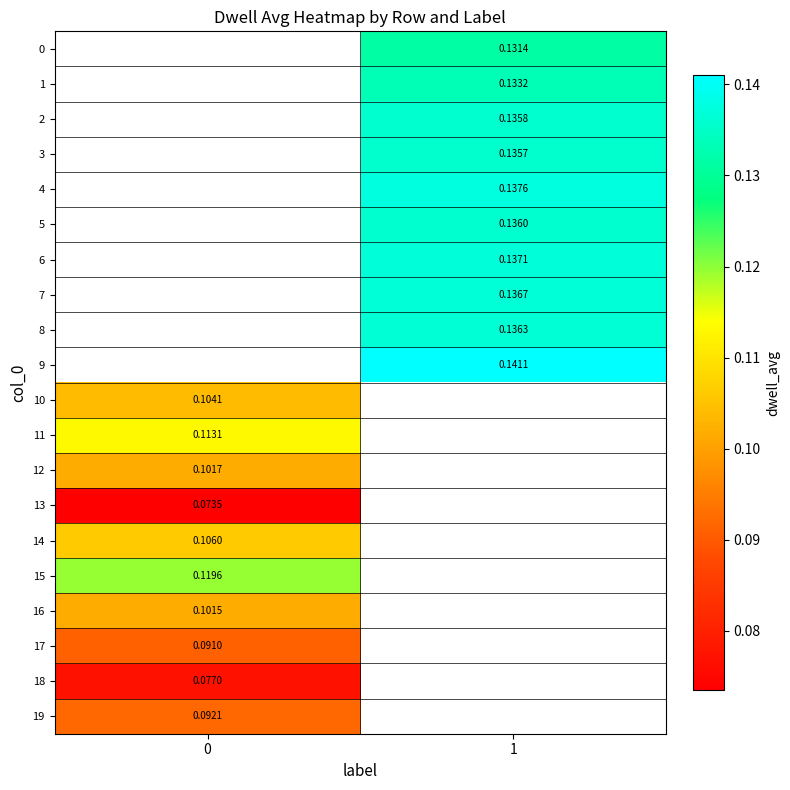

How many positive values does the 9 series have?

1